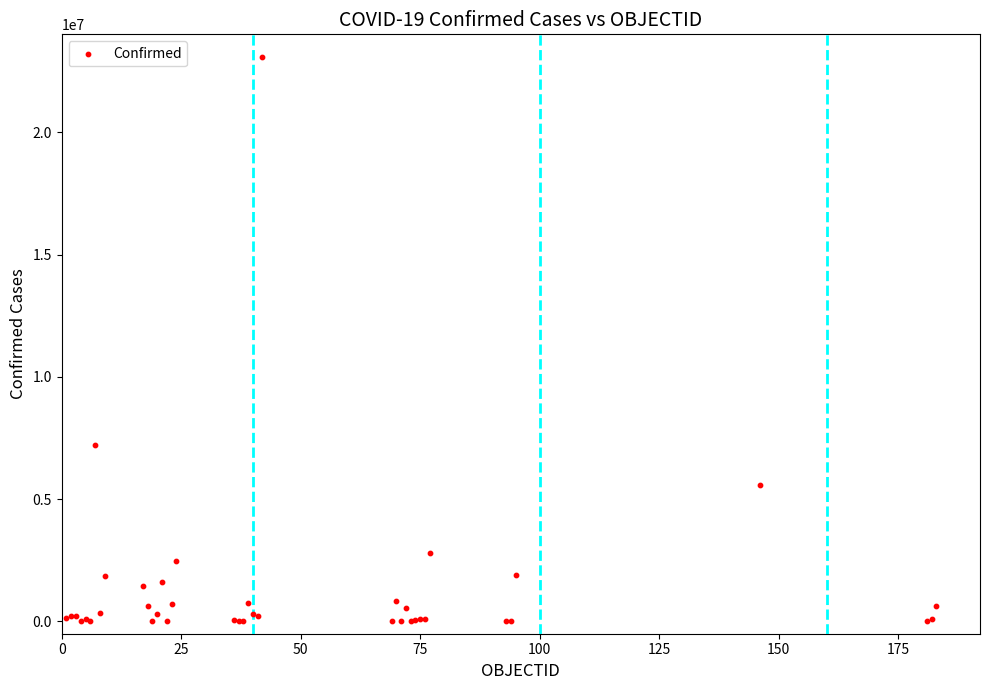

What Y value in the scatter plot is closest to 11546289?

7197323